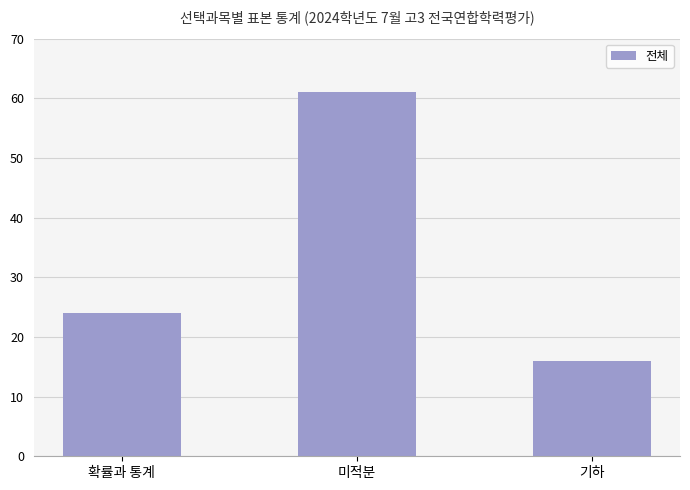

What is the difference between the values at 미적분 and 확률과 통계?

37